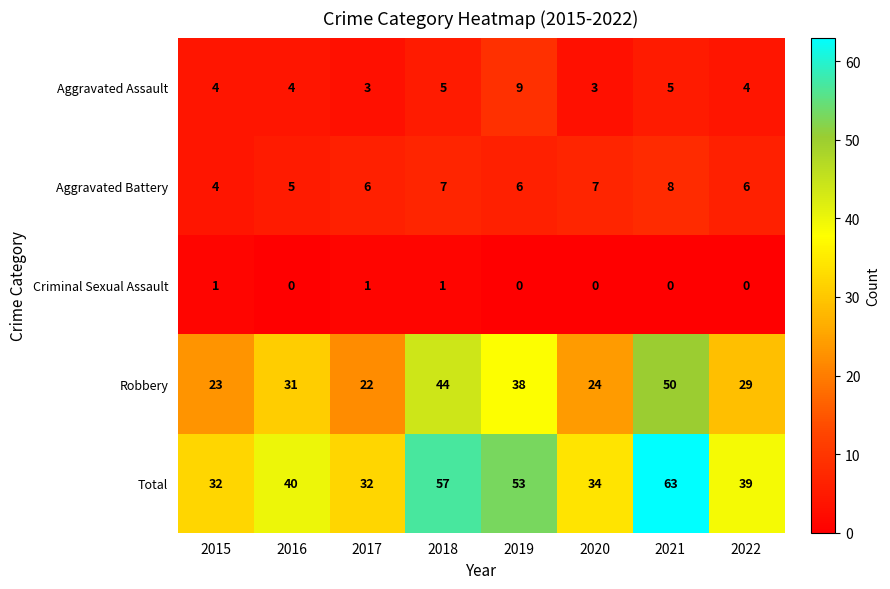

True or false: Aggravated Battery has a value of 2 at 2022.

False